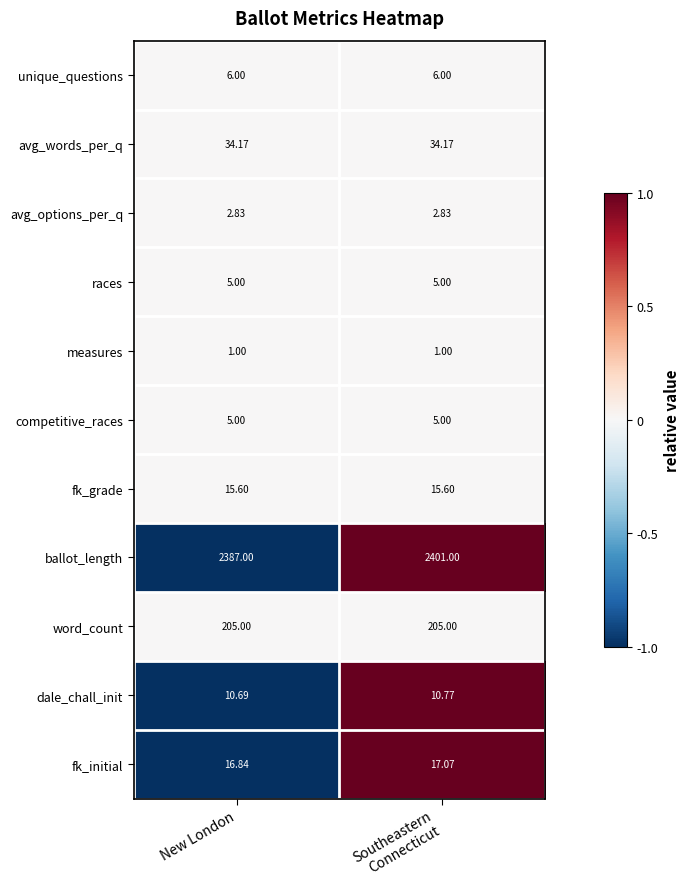

Which series has the largest range (max minus min)?

ballot_length